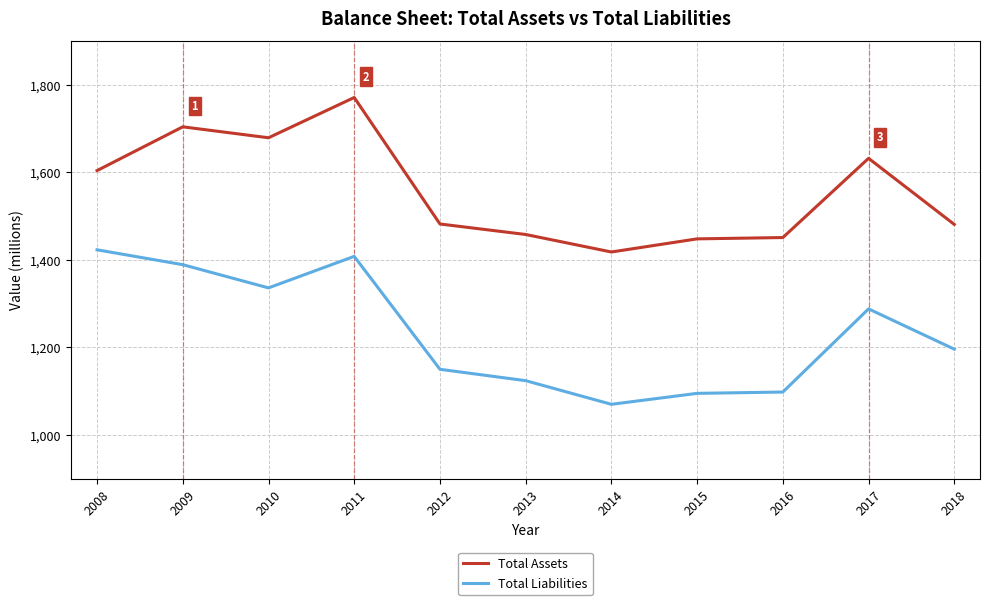

Which label corresponds to the largest value in the chart?

2011